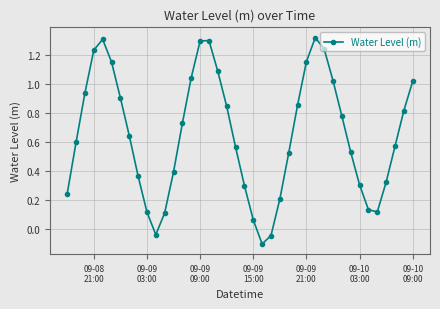

What is the difference between the maximum and minimum values?

1.4